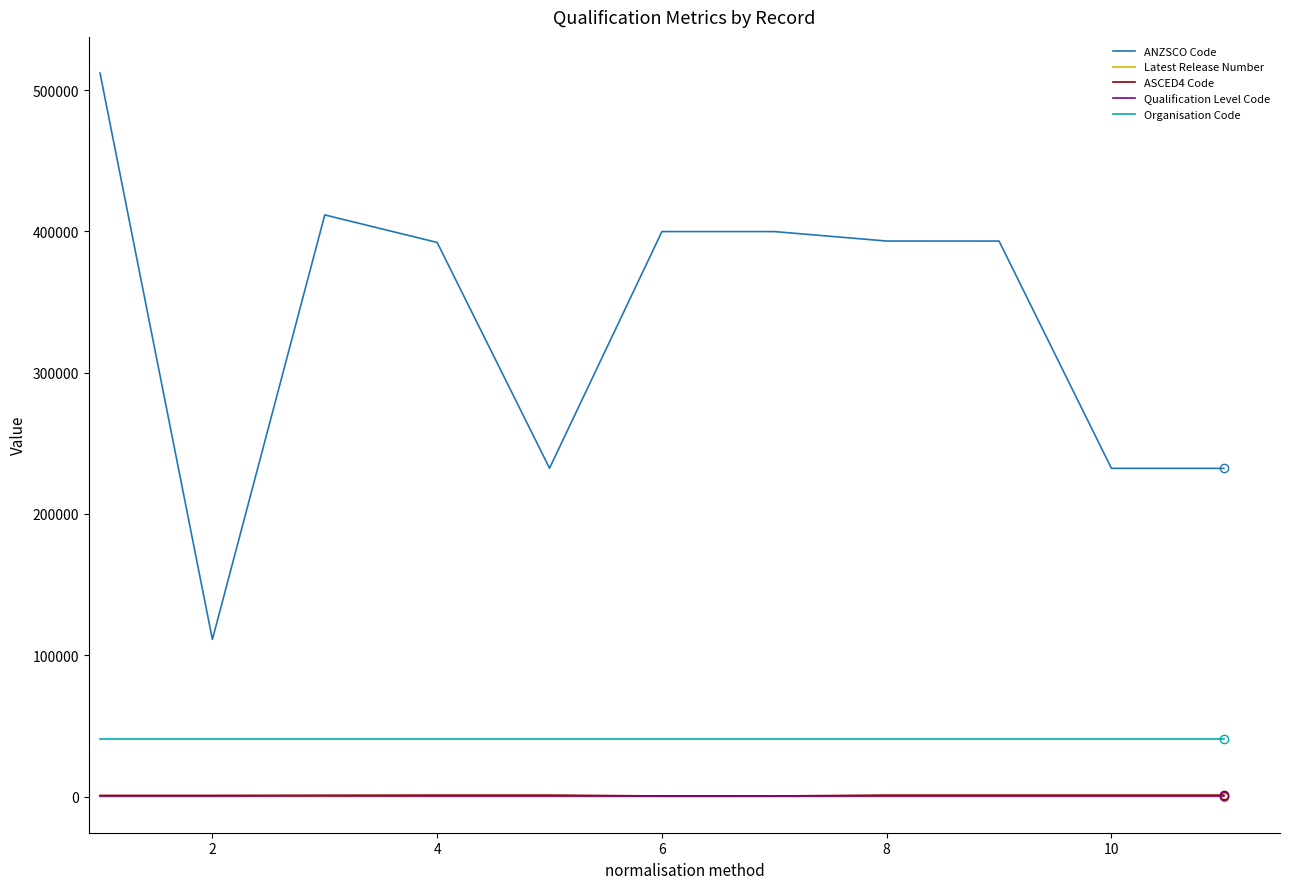

What is the greatest value displayed?

512111